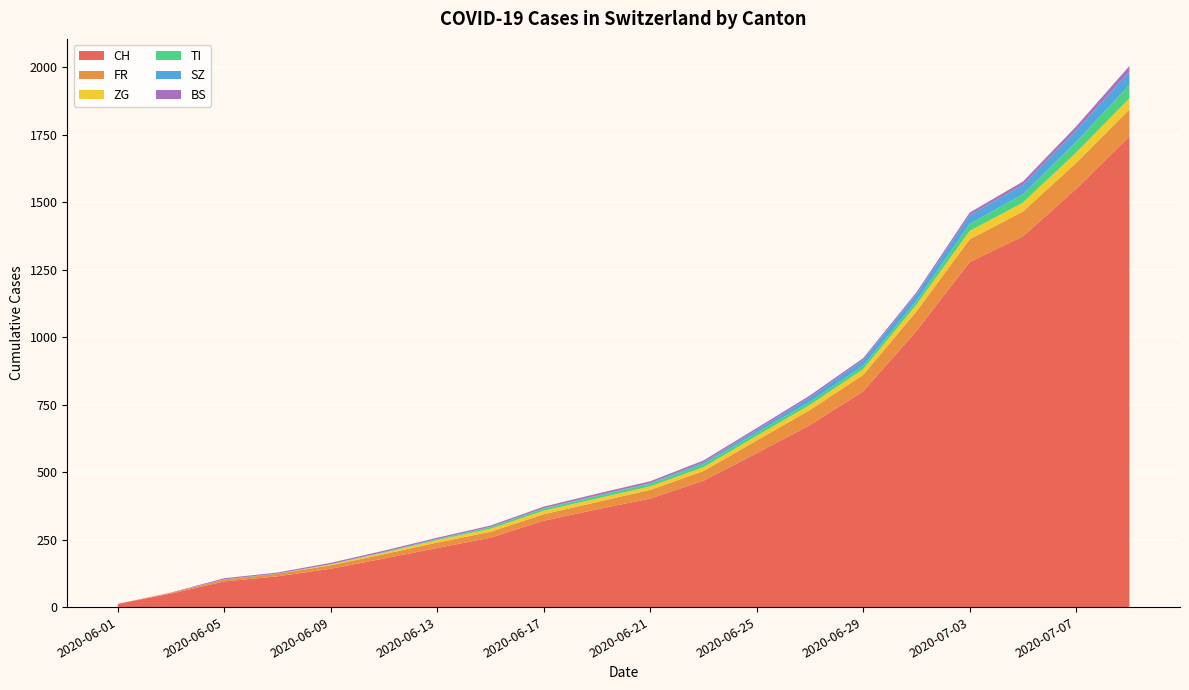

Reading left to right, transcribe all the data shown in this chart.

CH: 2020-06-01=12	2020-06-03=50	2020-06-05=95	2020-06-07=114	2020-06-09=142	2020-06-11=180	2020-06-13=219	2020-06-15=257	2020-06-17=320	2020-06-19=362	2020-06-21=402	2020-06-23=468	2020-06-25=570	2020-06-27=674	2020-06-29=799	2020-07-01=1023	2020-07-03=1278	2020-07-05=1373	2020-07-07=1549	2020-07-09=1743
FR: 2020-06-01=0	2020-06-03=3	2020-06-05=7	2020-06-07=9	2020-06-09=13	2020-06-11=16	2020-06-13=20	2020-06-15=22	2020-06-17=24	2020-06-19=27	2020-06-21=32	2020-06-23=36	2020-06-25=47	2020-06-27=56	2020-06-29=61	2020-07-01=72	2020-07-03=84	2020-07-05=92	2020-07-07=96	2020-07-09=100
ZG: 2020-06-01=0	2020-06-03=0	2020-06-05=0	2020-06-07=0	2020-06-09=3	2020-06-11=5	2020-06-13=9	2020-06-15=11	2020-06-17=13	2020-06-19=13	2020-06-21=13	2020-06-23=14	2020-06-25=17	2020-06-27=19	2020-06-29=21	2020-07-01=25	2020-07-03=31	2020-07-05=33	2020-07-07=38	2020-07-09=41
TI: 2020-06-01=0	2020-06-03=0	2020-06-05=1	2020-06-07=1	2020-06-09=1	2020-06-11=2	2020-06-13=3	2020-06-15=6	2020-06-17=8	2020-06-19=9	2020-06-21=10	2020-06-23=12	2020-06-25=12	2020-06-27=12	2020-06-29=13	2020-07-01=14	2020-07-03=26	2020-07-05=31	2020-07-07=40	2020-07-09=50
SZ: 2020-06-01=0	2020-06-03=0	2020-06-05=0	2020-06-07=0	2020-06-09=0	2020-06-11=1	2020-06-13=1	2020-06-15=1	2020-06-17=1	2020-06-19=2	2020-06-21=2	2020-06-23=6	2020-06-25=10	2020-06-27=16	2020-06-29=21	2020-07-01=25	2020-07-03=32	2020-07-05=35	2020-07-07=42	2020-07-09=49
BS: 2020-06-01=0	2020-06-03=1	2020-06-05=4	2020-06-07=4	2020-06-09=5	2020-06-11=5	2020-06-13=5	2020-06-15=5	2020-06-17=6	2020-06-19=7	2020-06-21=7	2020-06-23=7	2020-06-25=7	2020-06-27=7	2020-06-29=7	2020-07-01=7	2020-07-03=10	2020-07-05=12	2020-07-07=15	2020-07-09=21